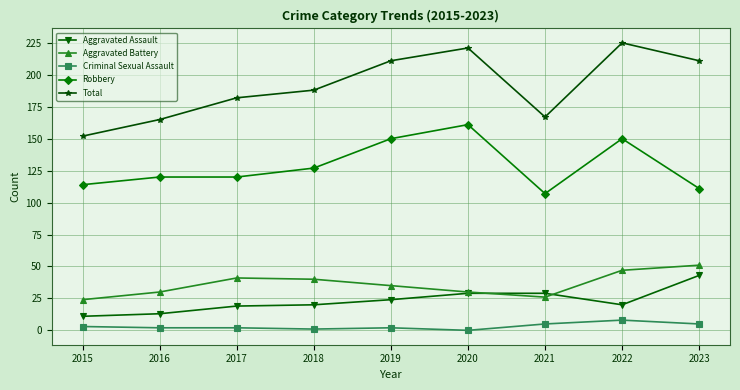

Which series has the largest total across all categories?

Total